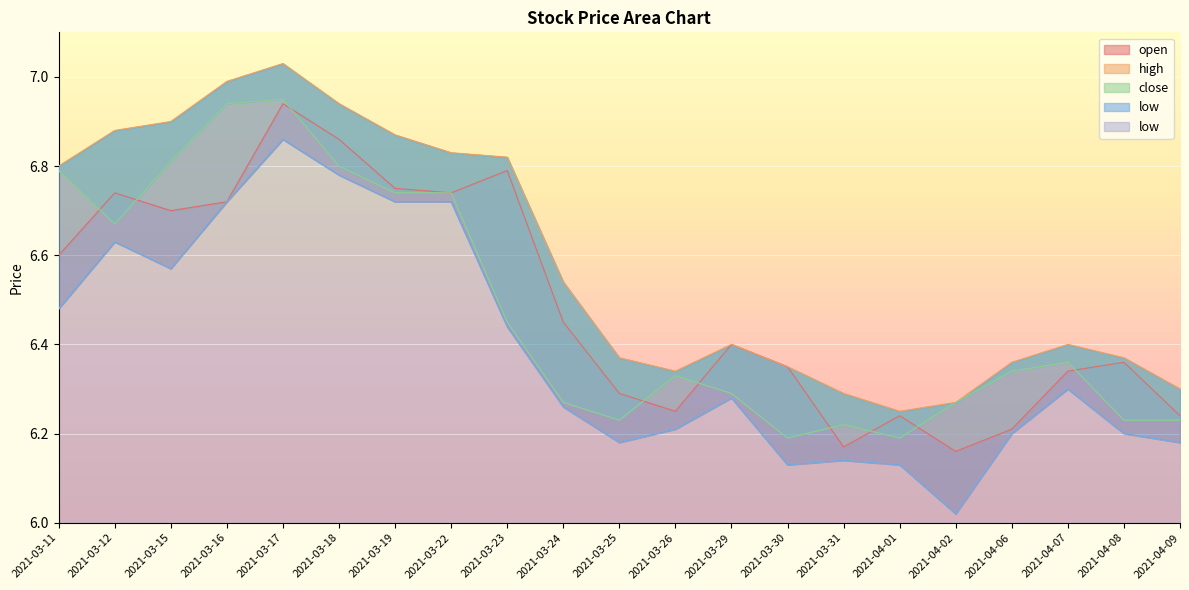

What is the minimum value for high?

6.2